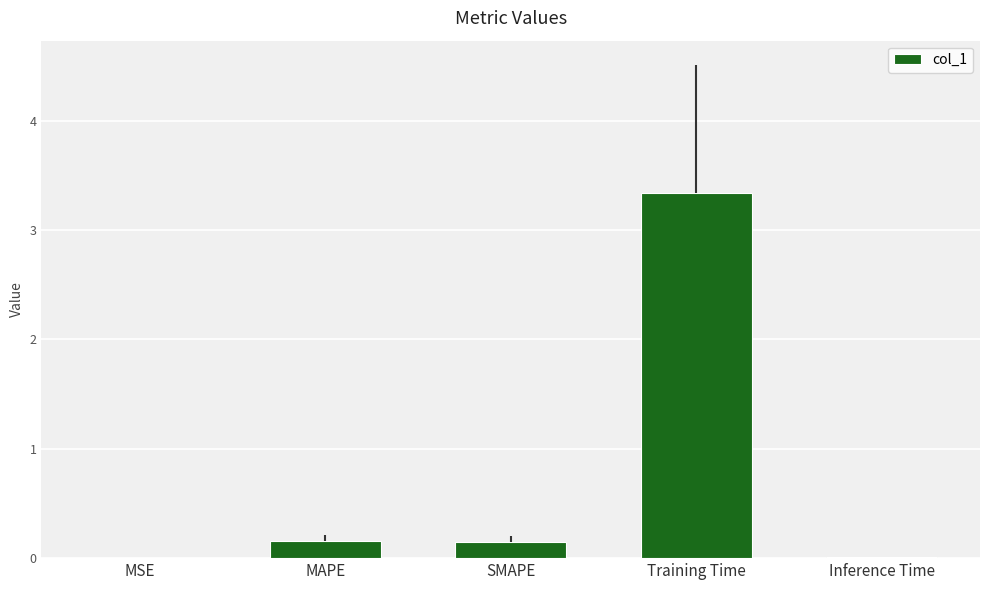

What is the label of the 5th bar from the right?

MSE